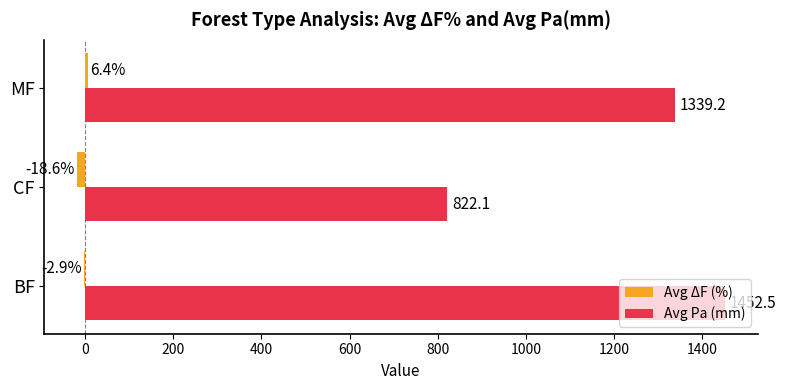

True or false: Avg Pa (mm) has a value of 1339.2 at MF.

True